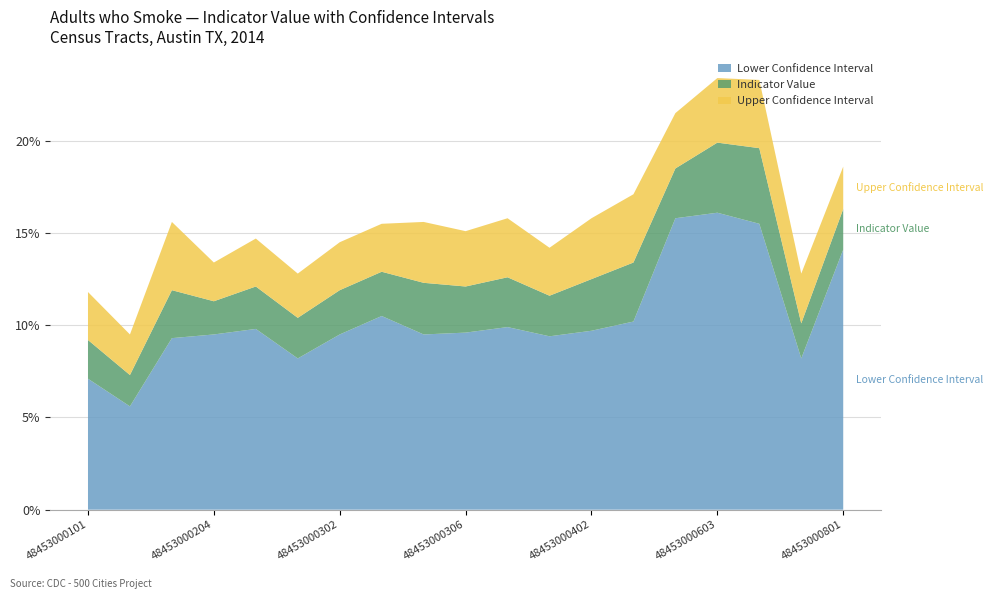

Reading left to right, list all the values displayed in this chart.

Lower Confidence Interval: 48453000101=7.1	48453000102=5.6	48453000203=9.3	48453000204=9.5	48453000205=9.8	48453000206=8.2	48453000302=9.5	48453000304=10.5	48453000305=9.5	48453000306=9.6	48453000307=9.9	48453000401=9.4	48453000402=9.7	48453000500=10.2	48453000601=15.8	48453000603=16.1	48453000604=15.5	48453000700=8.2	48453000801=14.1
Indicator Value: 48453000101=9.2	48453000102=7.3	48453000203=11.9	48453000204=11.3	48453000205=12.1	48453000206=10.4	48453000302=11.9	48453000304=12.9	48453000305=12.3	48453000306=12.1	48453000307=12.6	48453000401=11.6	48453000402=12.5	48453000500=13.4	48453000601=18.5	48453000603=19.9	48453000604=19.6	48453000700=10.1	48453000801=16.3
Upper Confidence Interval: 48453000101=11.8	48453000102=9.5	48453000203=15.6	48453000204=13.4	48453000205=14.7	48453000206=12.8	48453000302=14.5	48453000304=15.5	48453000305=15.6	48453000306=15.1	48453000307=15.8	48453000401=14.2	48453000402=15.8	48453000500=17.1	48453000601=21.5	48453000603=23.4	48453000604=23.3	48453000700=12.8	48453000801=18.6